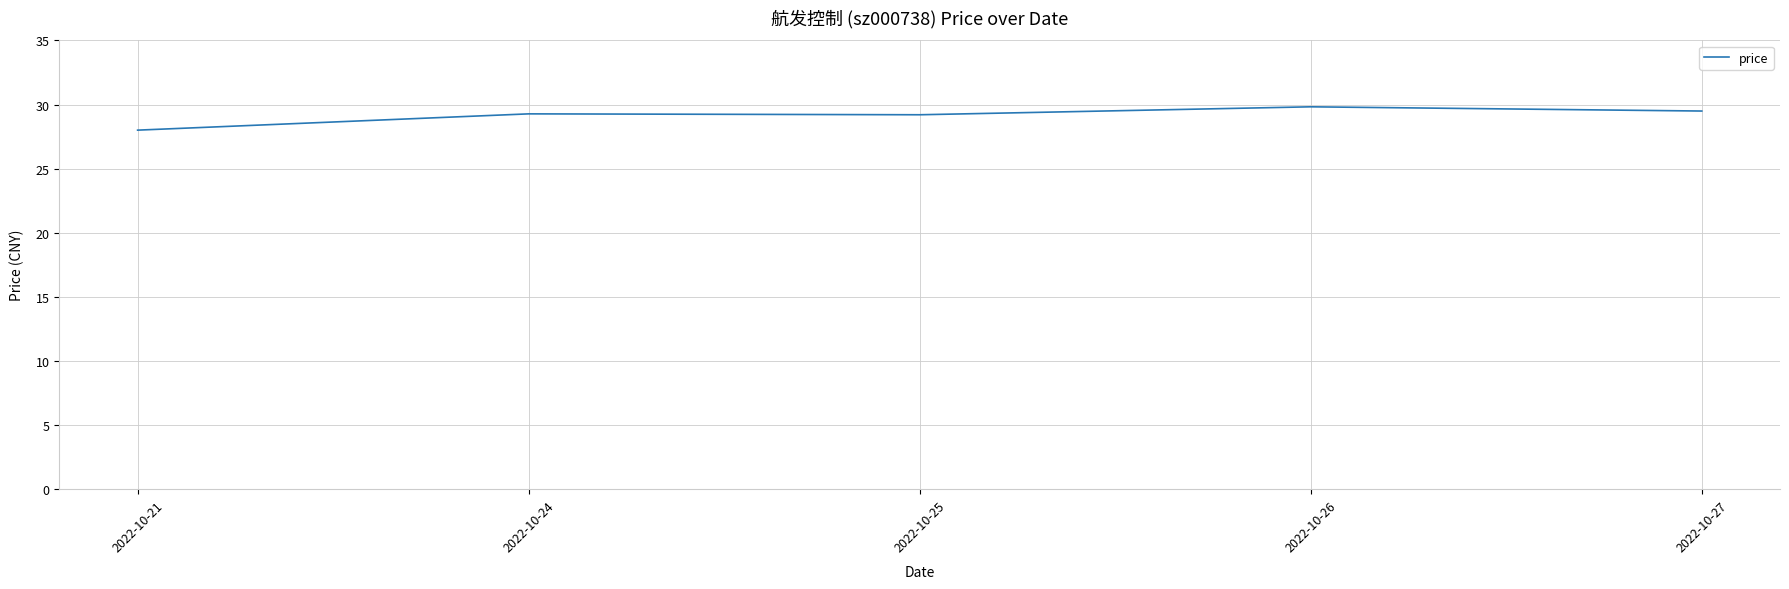

Is it true that the value at 2022-10-21 is 28.0?

True